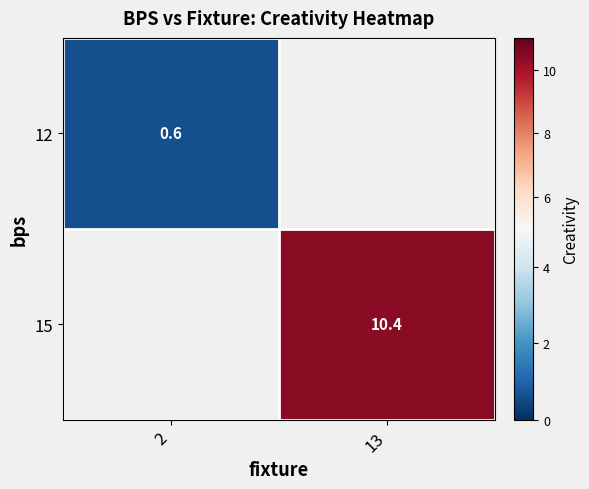

Count the number of data series in this chart.

2